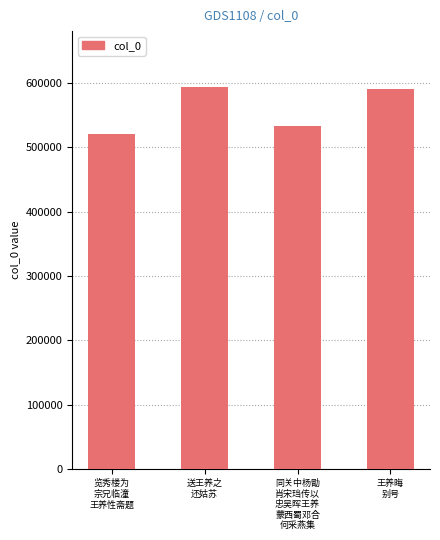

Reading left to right, transcribe all the data shown in this chart.

519753	593913	532861	590733